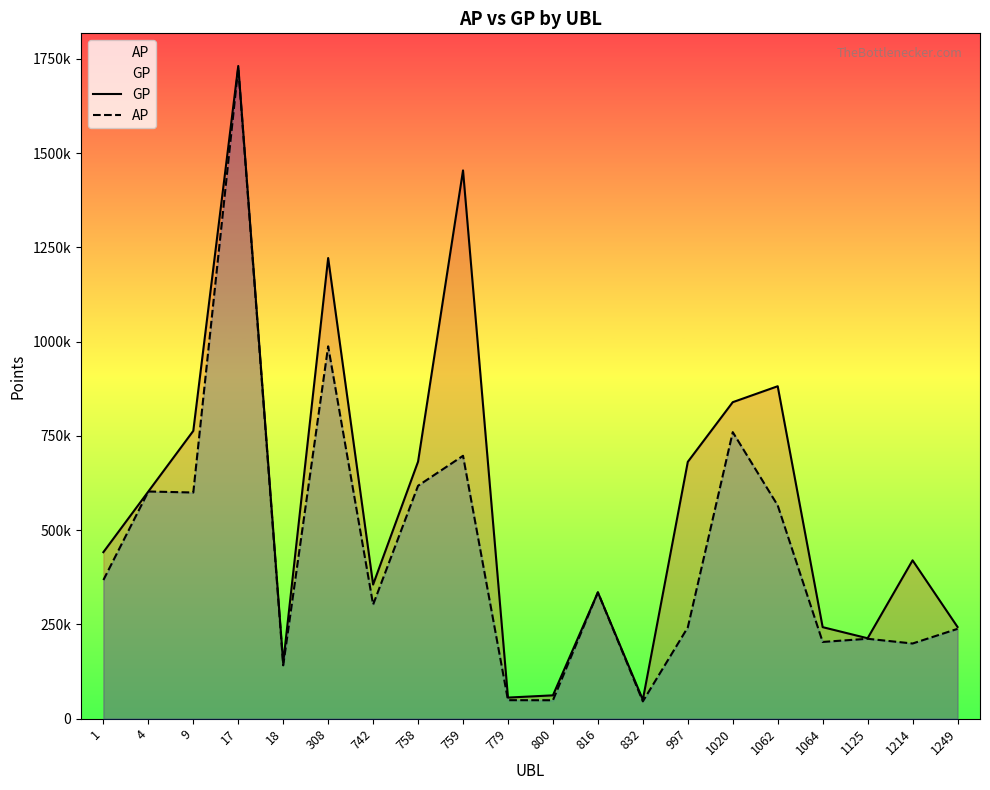

Is it true that GP equals 1217533 at 9?

False